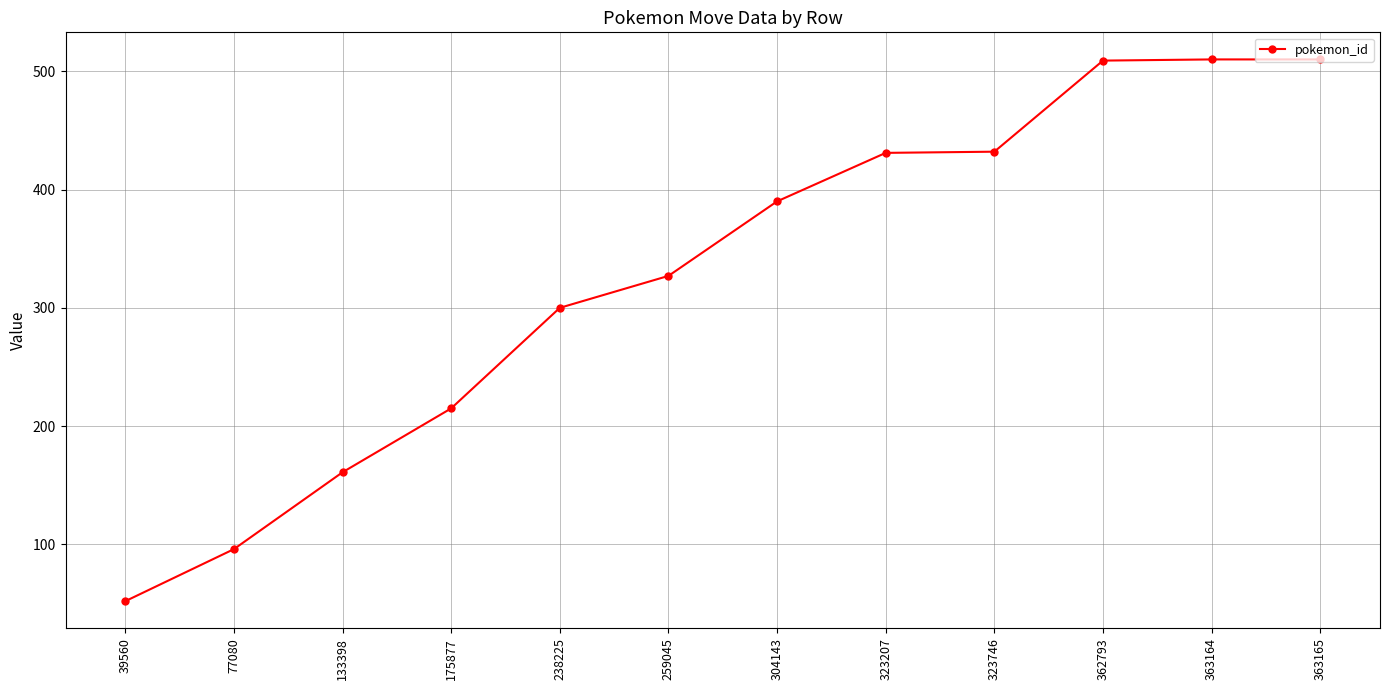

What is the difference between the maximum and minimum values?

458